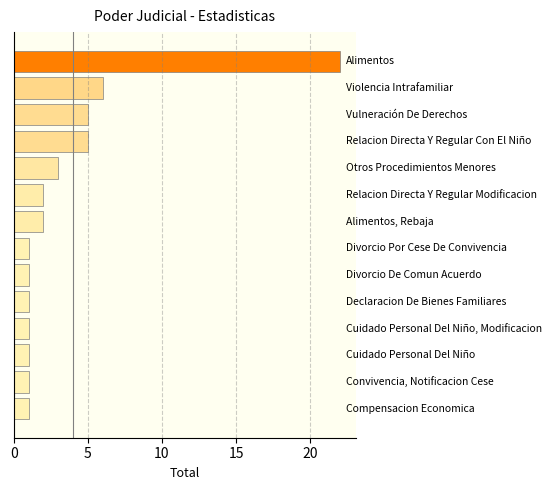

What is the minimum value shown in the chart?

1